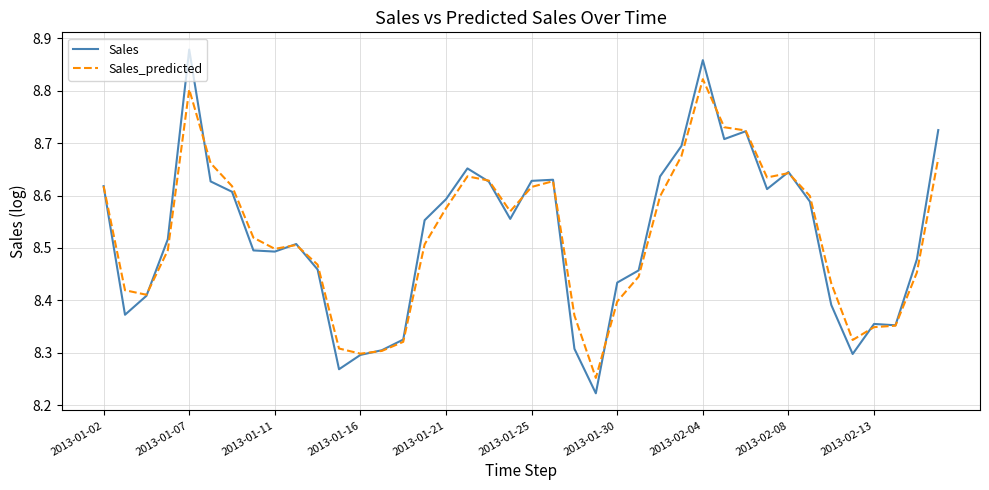

Which series has the largest range (max minus min)?

Sales